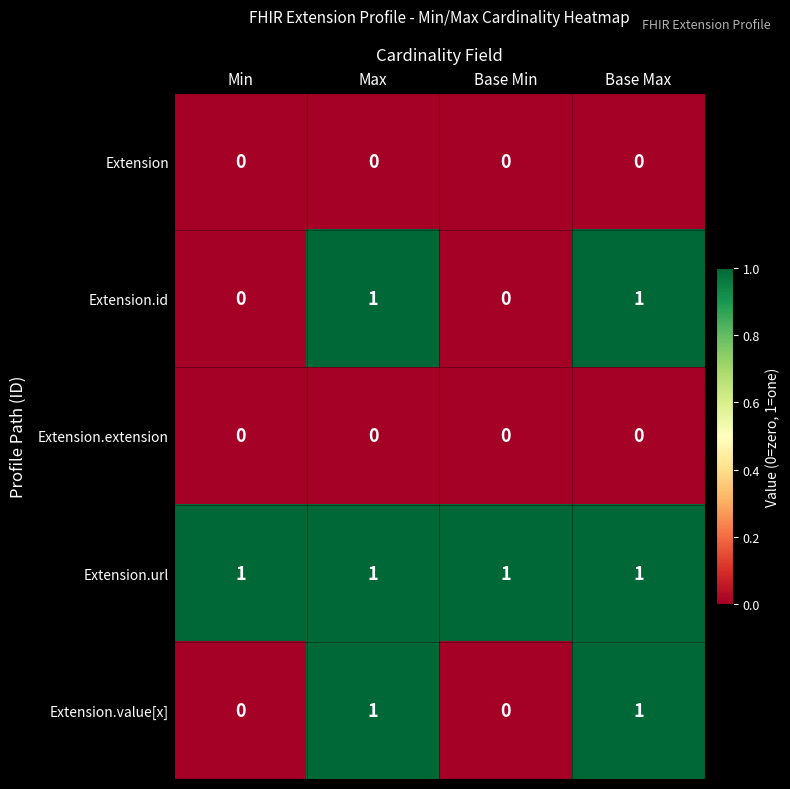

At how many categories does at least one series exceed 0?

4